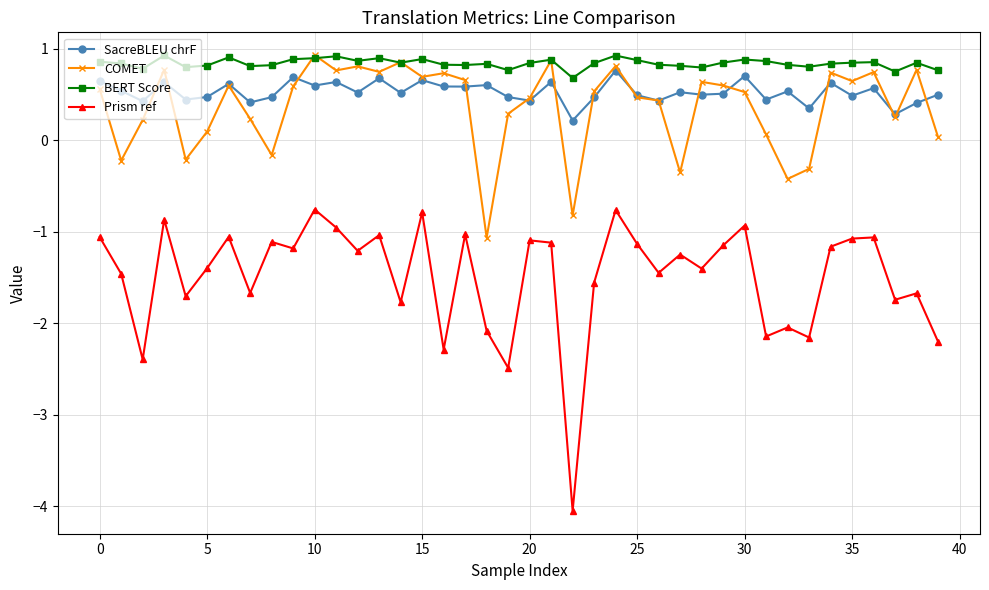

How many lines are shown in the chart?

4